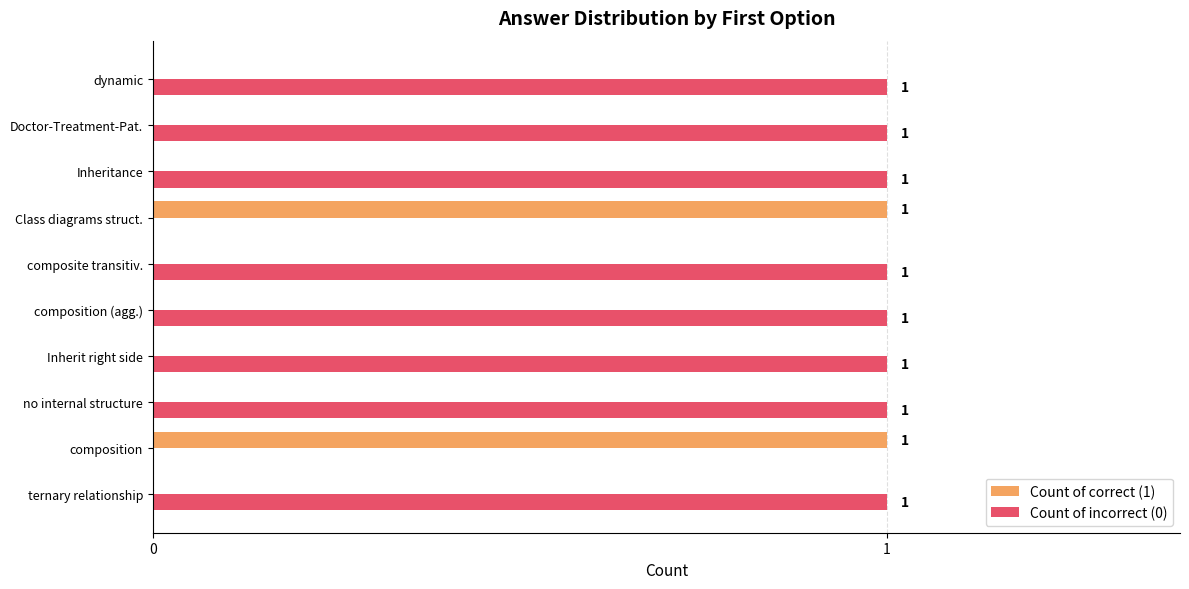

Which series has the largest total across all categories?

Count of incorrect (0)